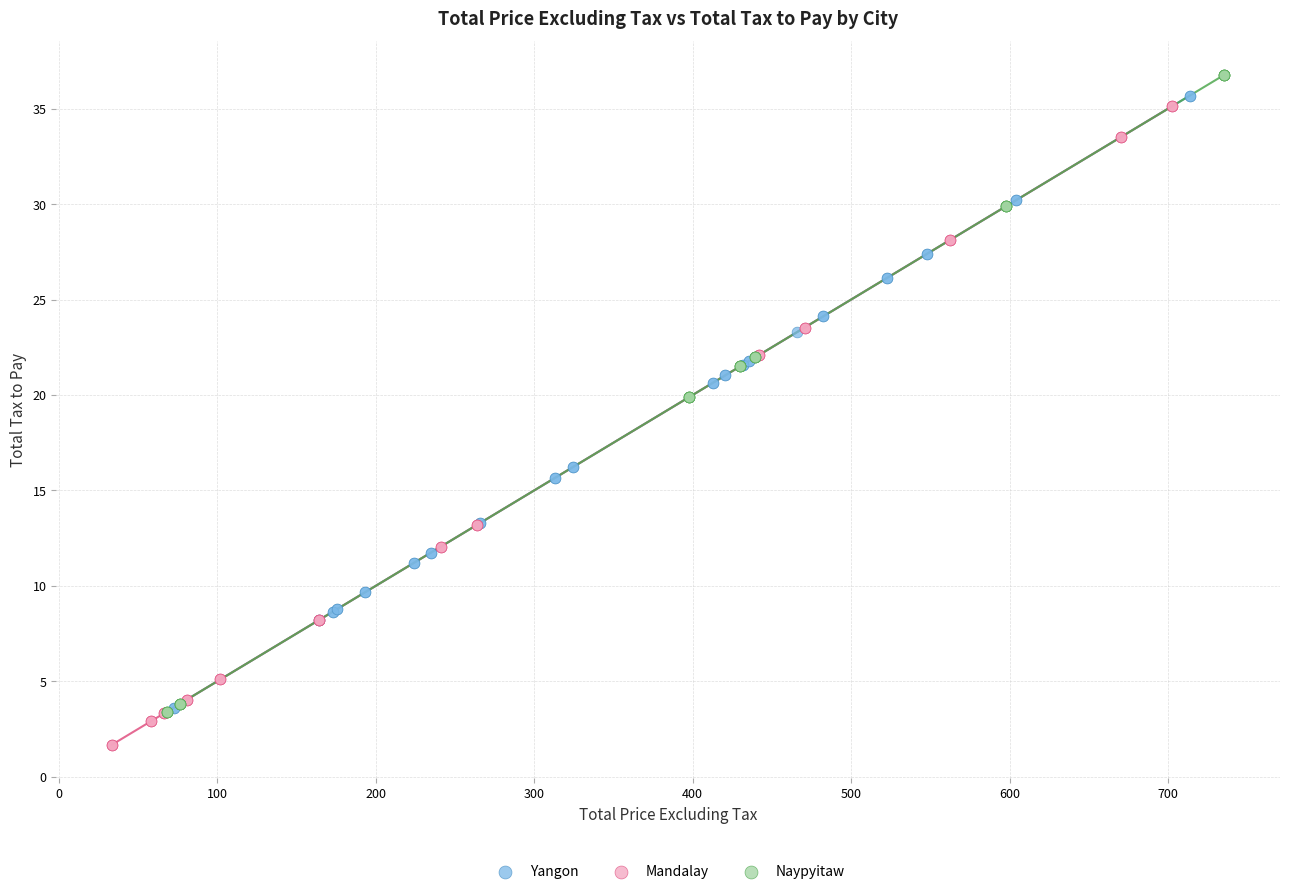

Which series reaches the minimum Y coordinate?

Mandalay